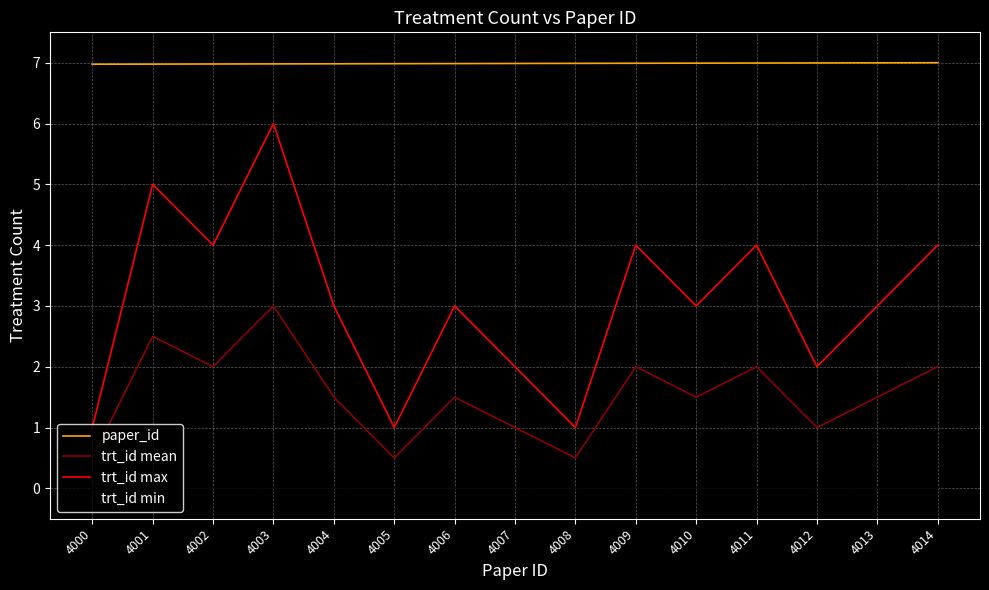

Is this an area chart (filled region under the line)?

No